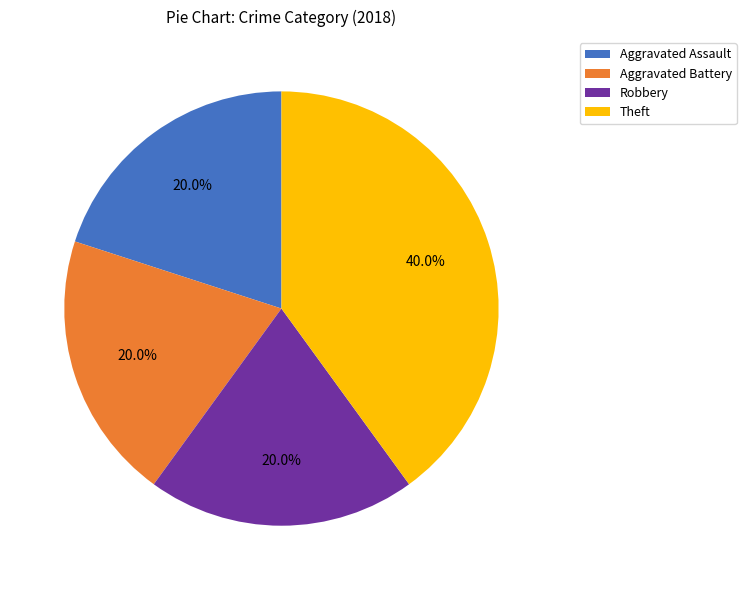

Is there a majority slice in this chart?

No